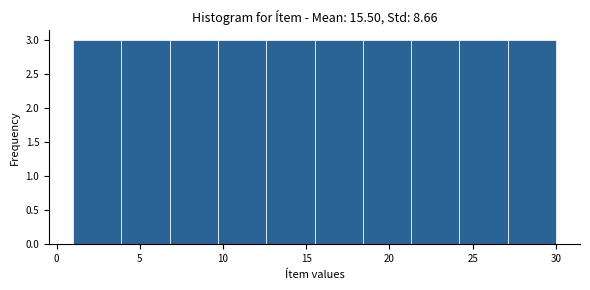

What is the height of the bar covering 1.0 to 3.9 on the x-axis? Neither the bar edges nor the heights are printed on the chart, so give them approximately, as read against the axes.

3